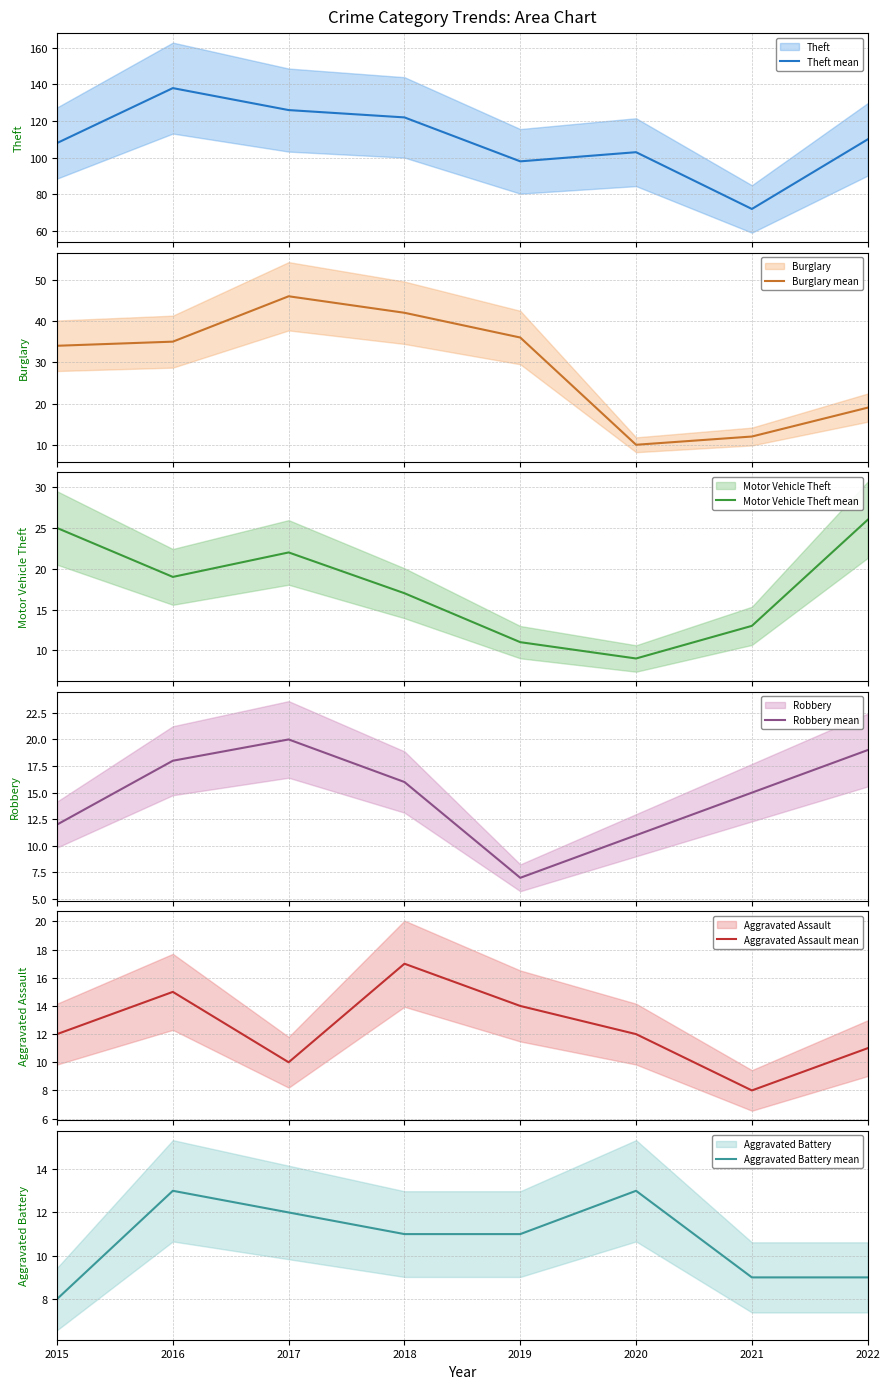

Between 2020 and 2018, which is larger?

2018